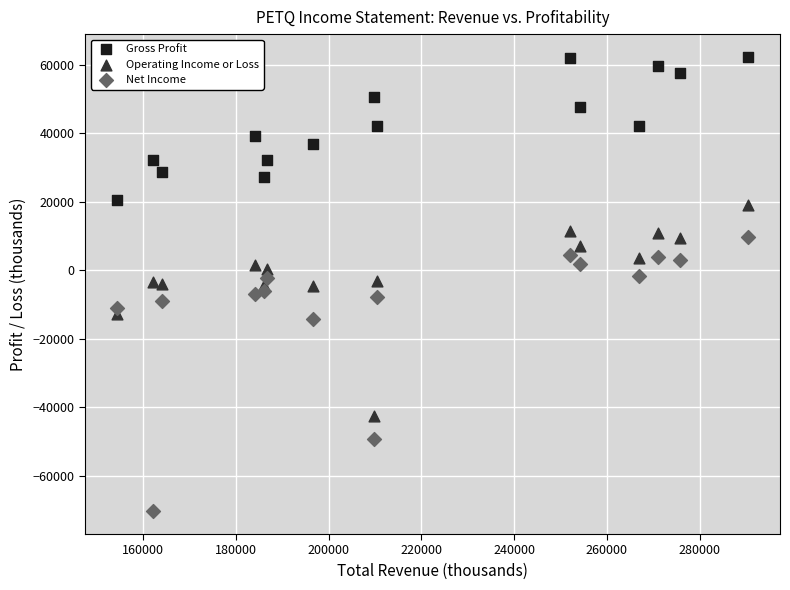

Which series reaches the maximum Y coordinate?

Gross Profit